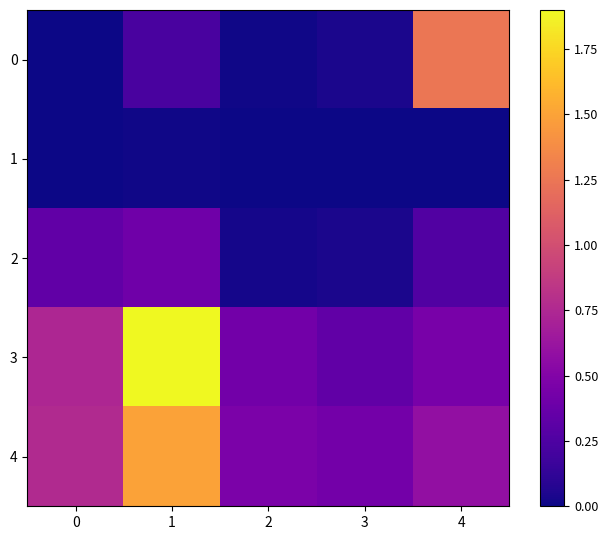

Rank the series by their maximum value, from lowest to highest.

1, 2, 0, 4, 3